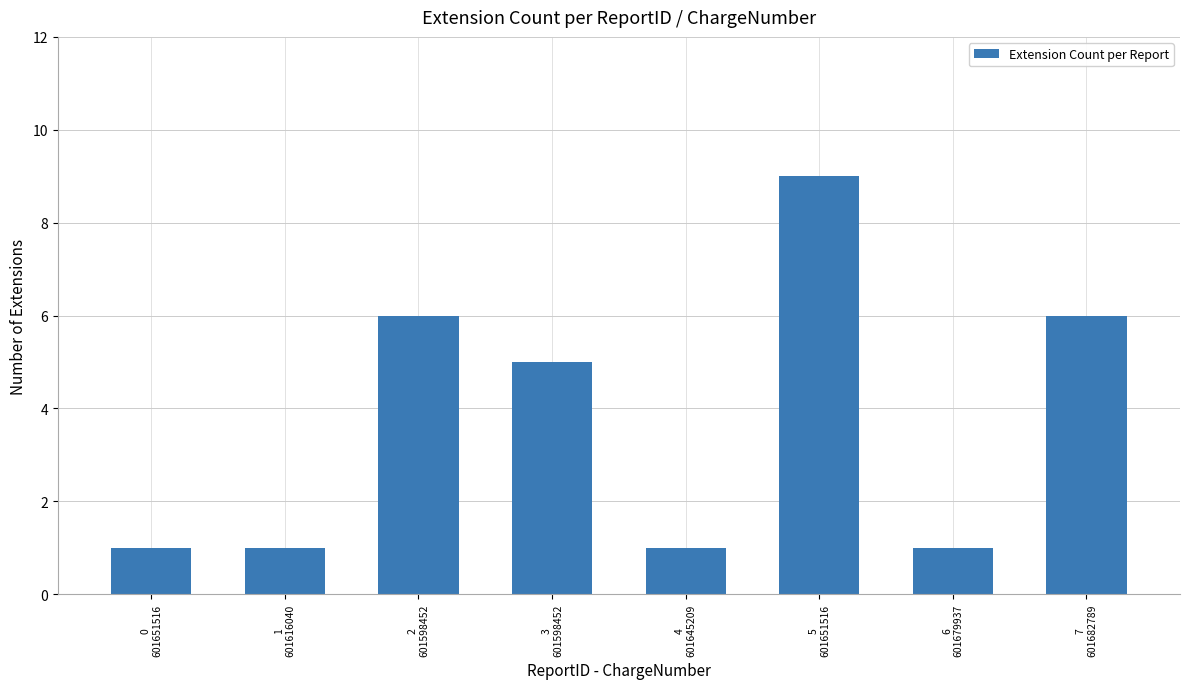

What is the greatest value displayed?

9